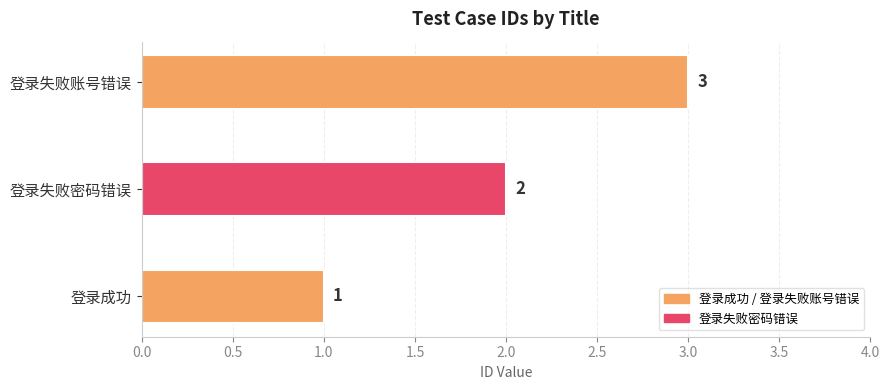

Where is the data nearest to the value 2?

登录失败密码错误